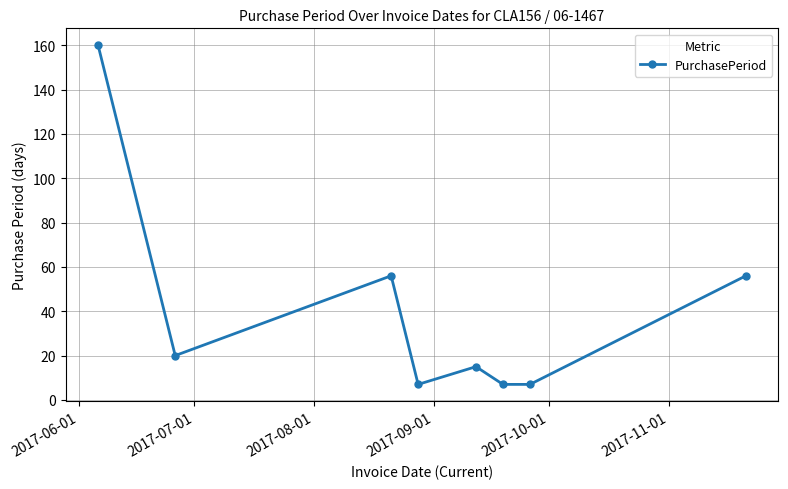

How many interior local peaks (higher than both neighbors) does the data have?

2